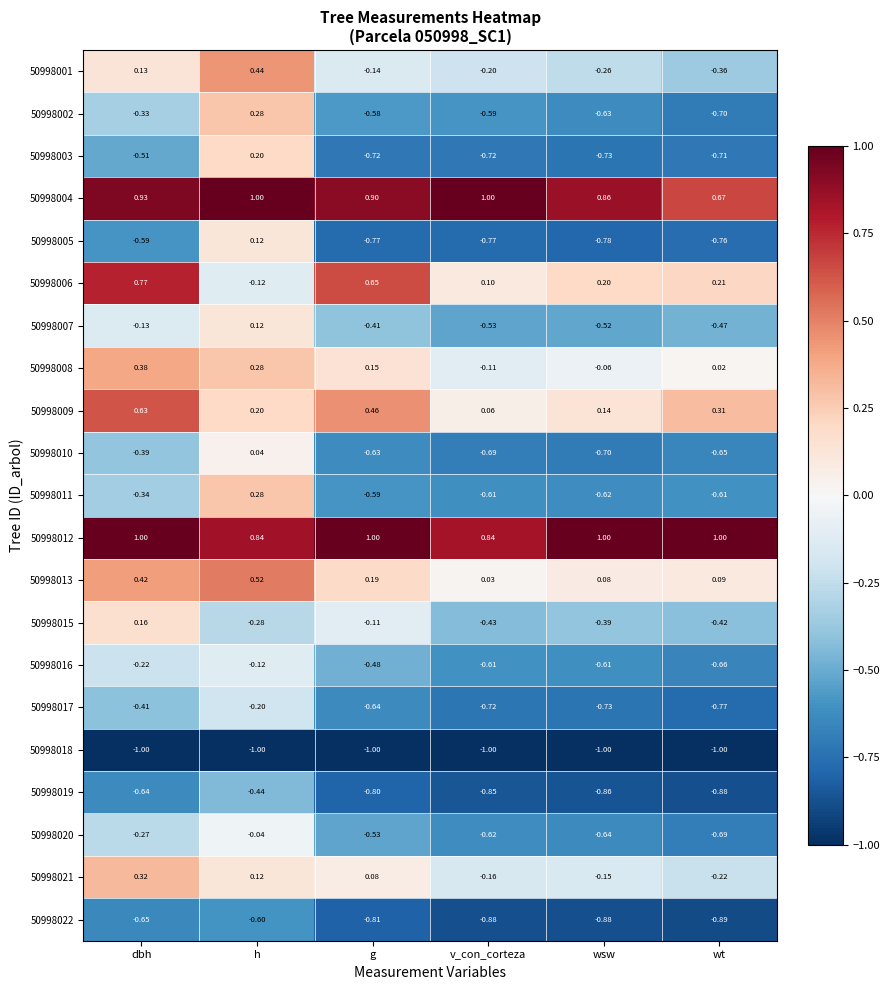

At which category is the sum across all series the highest?

h